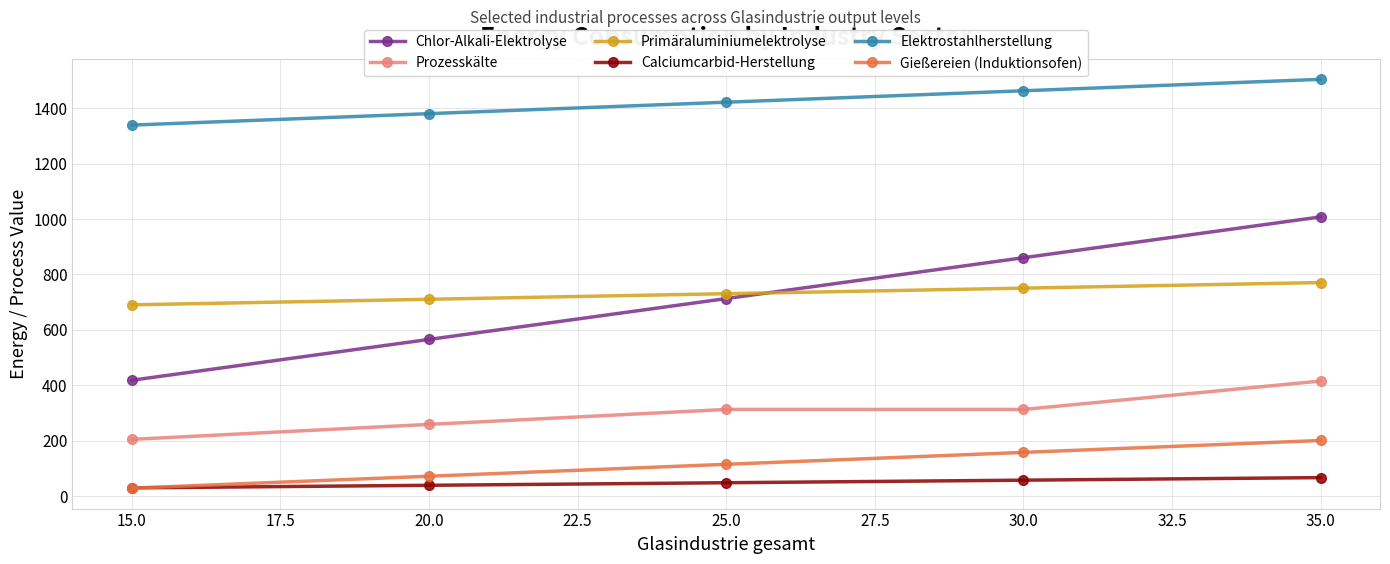

What are all the series names shown in the legend?

Chlor-Alkali-Elektrolyse, Prozesskälte, Primäraluminiumelektrolyse, Calciumcarbid-Herstellung, Elektrostahlherstellung, Gießereien (Induktionsofen)